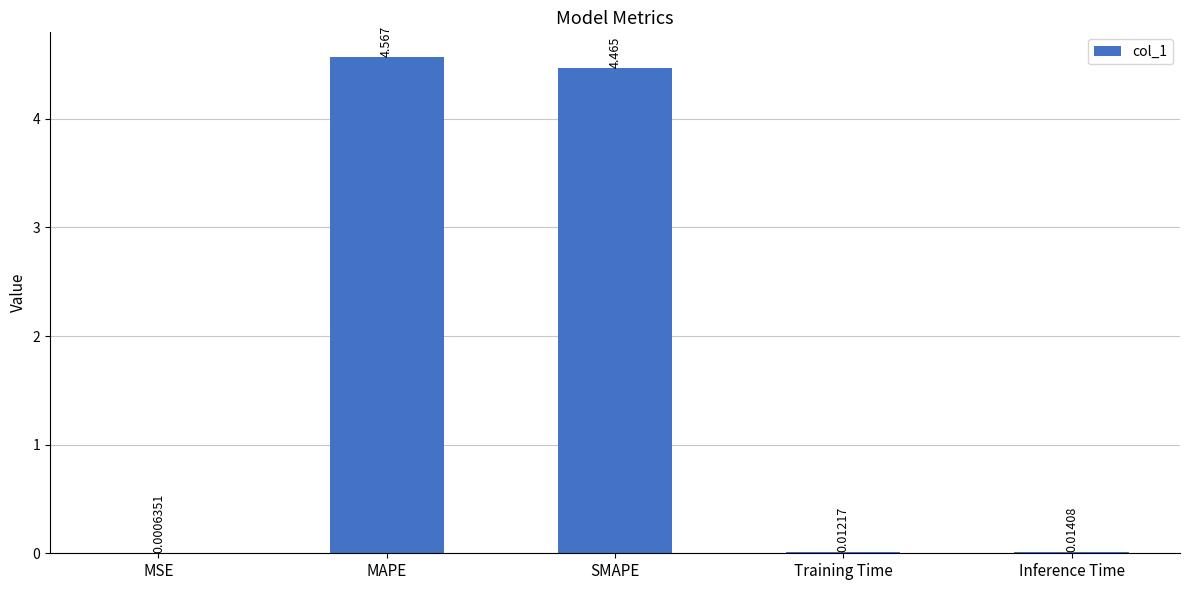

Are the bars grouped side by side (vs. stacked)?

No